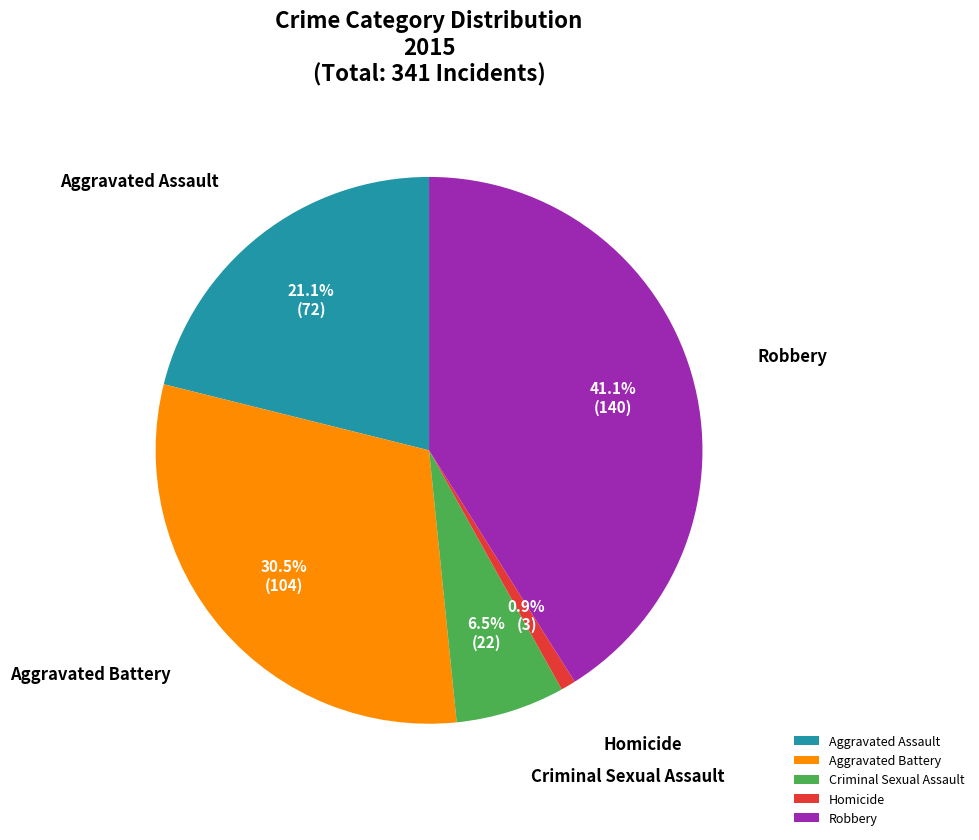

Rank the categories by value from highest to lowest.

Robbery, Aggravated Battery, Aggravated Assault, Criminal Sexual Assault, Homicide